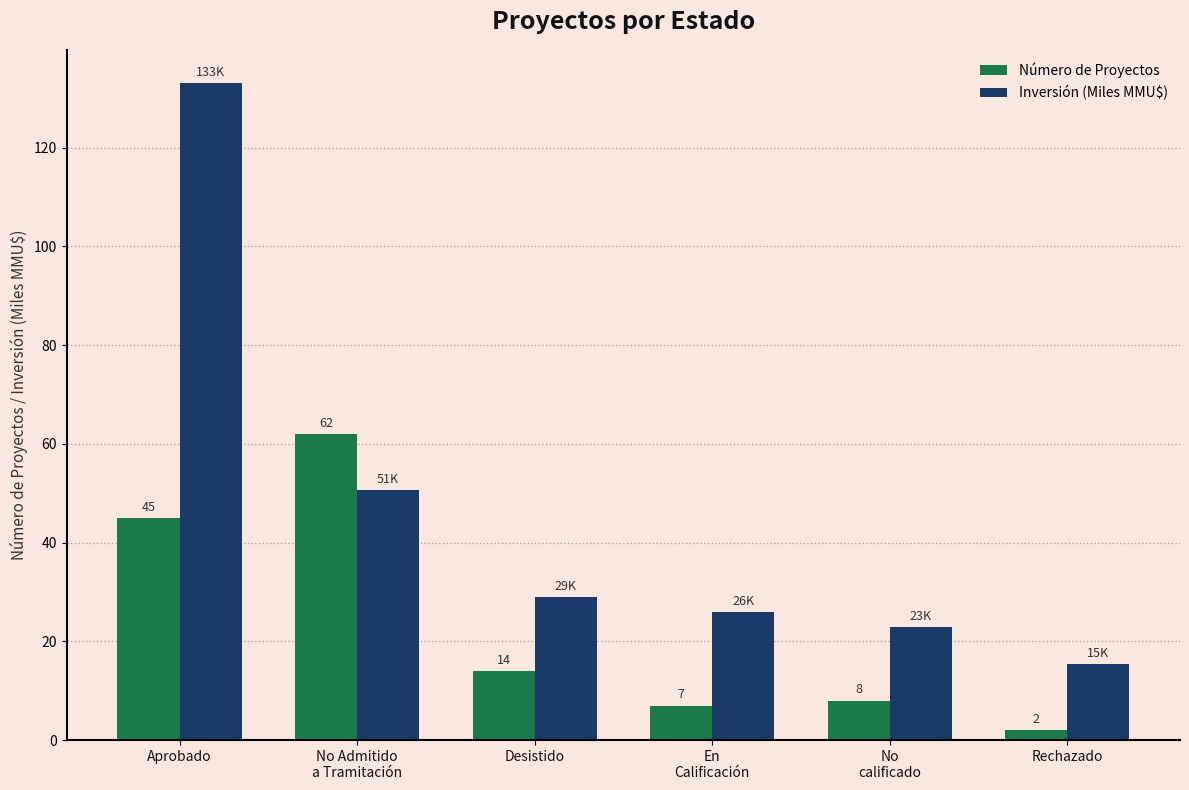

What is the approximate value of Inversión (Miles MMU$) at Desistido?

29.0